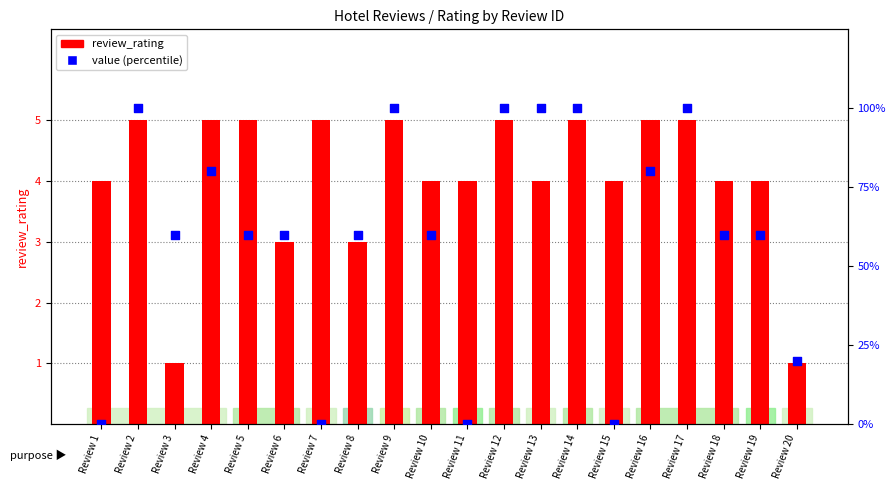

What is the total value across all series at Review 9?

105